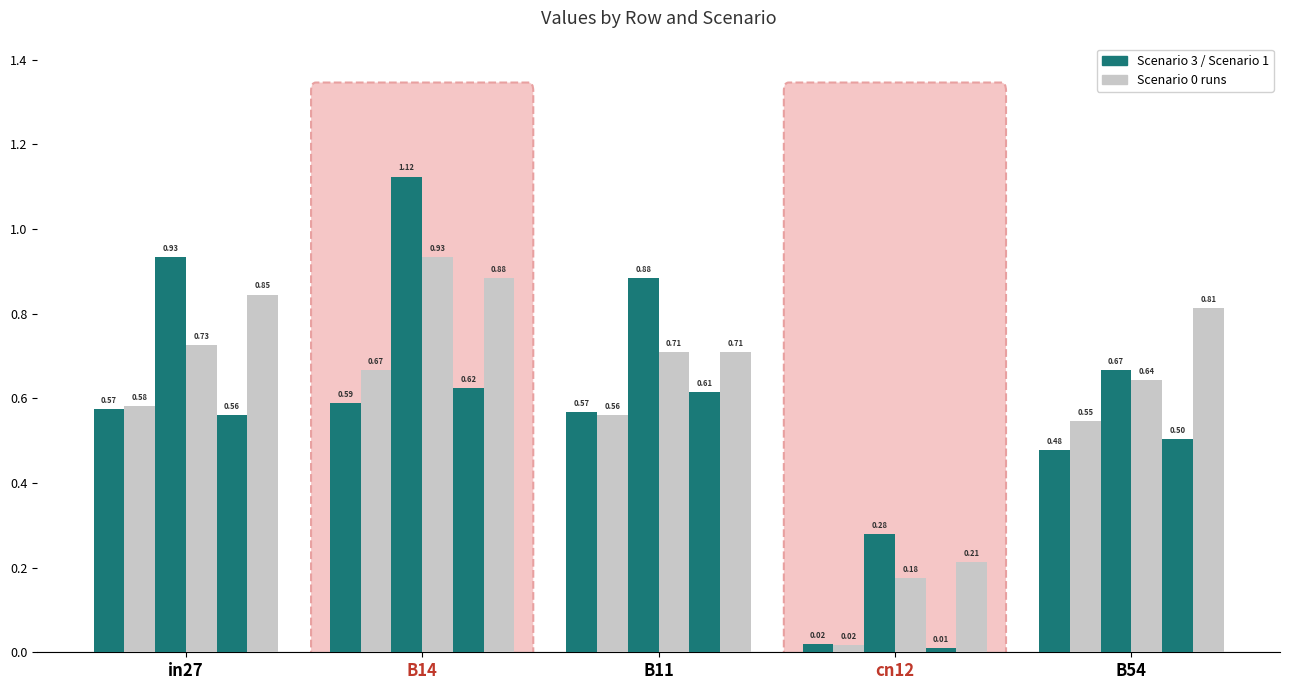

What position from the right is B14?

4